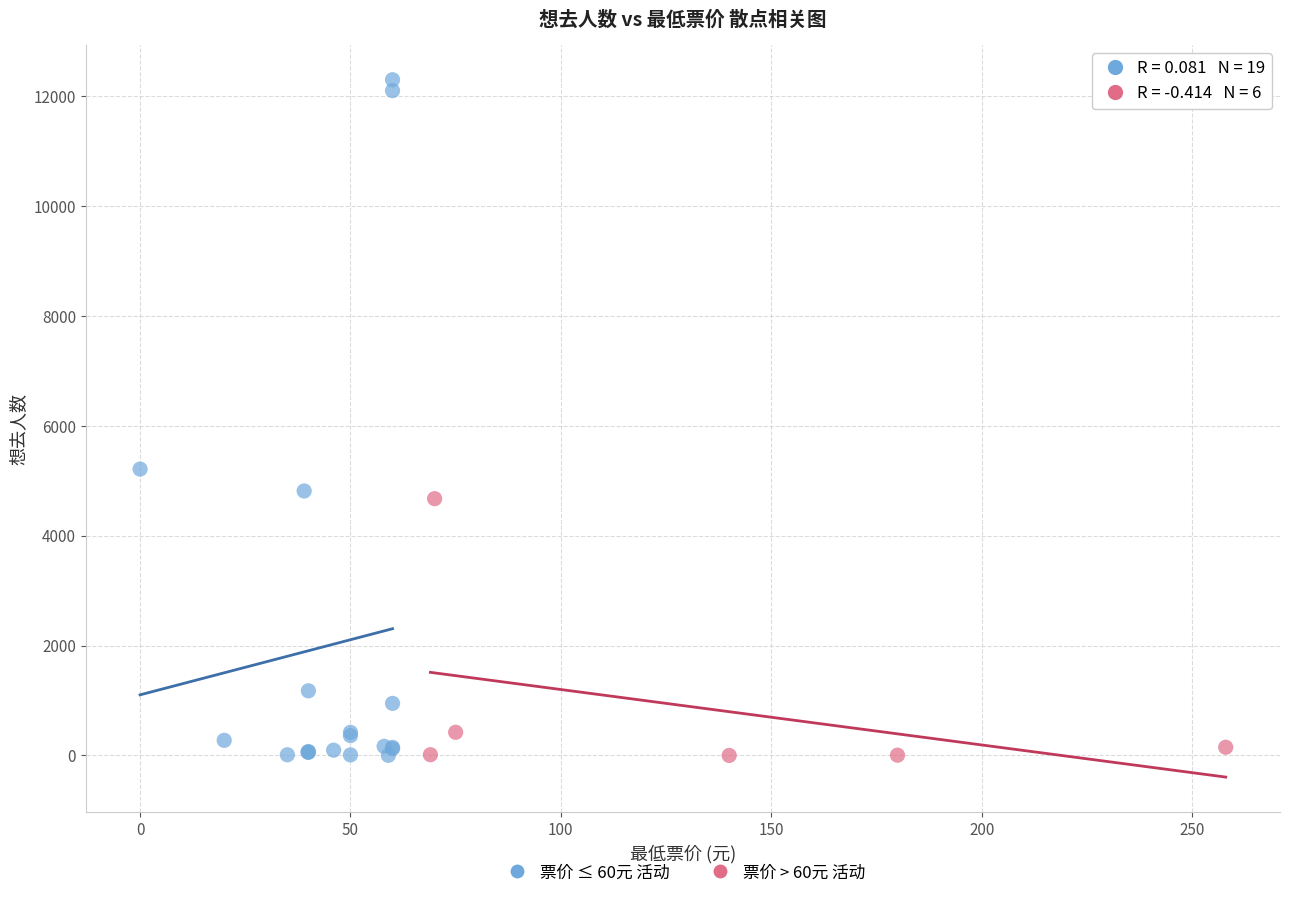

What are all the series names shown in the legend?

票价 ≤ 60元 活动, 票价 > 60元 活动